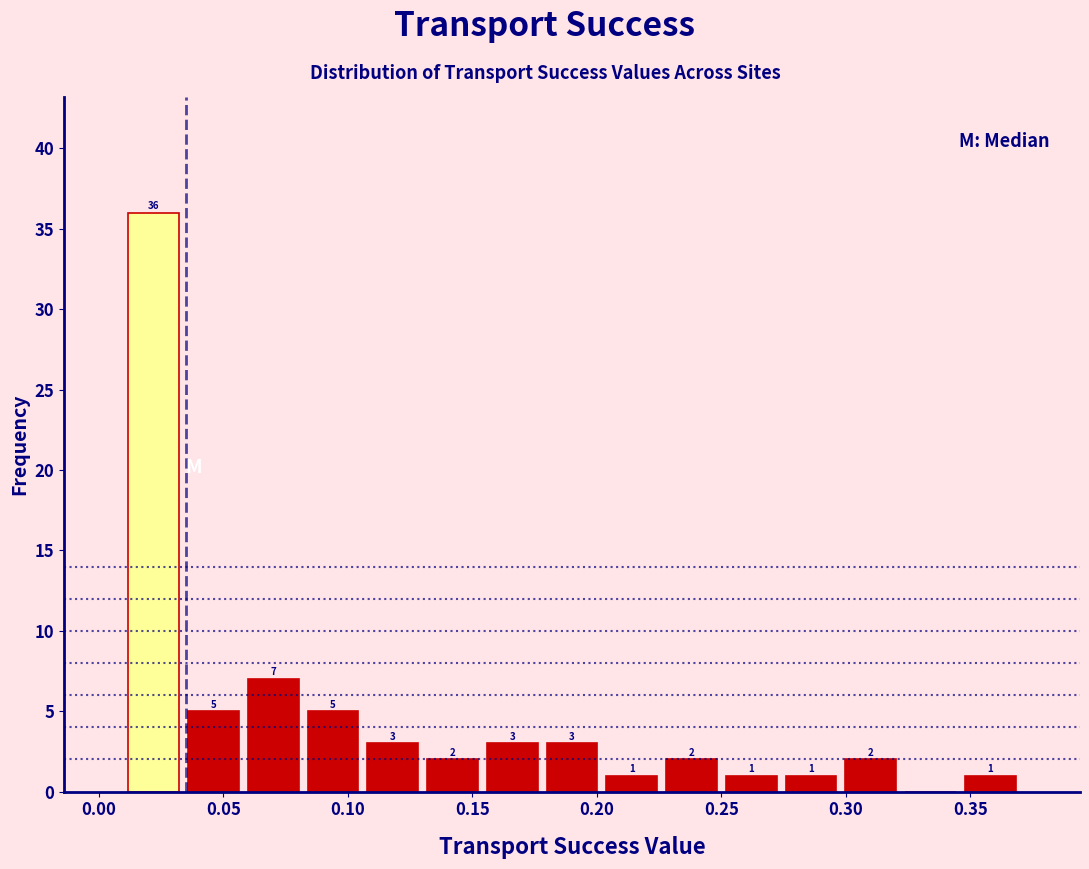

Which range on the x-axis has the tallest bar?

0.010 to 0.034